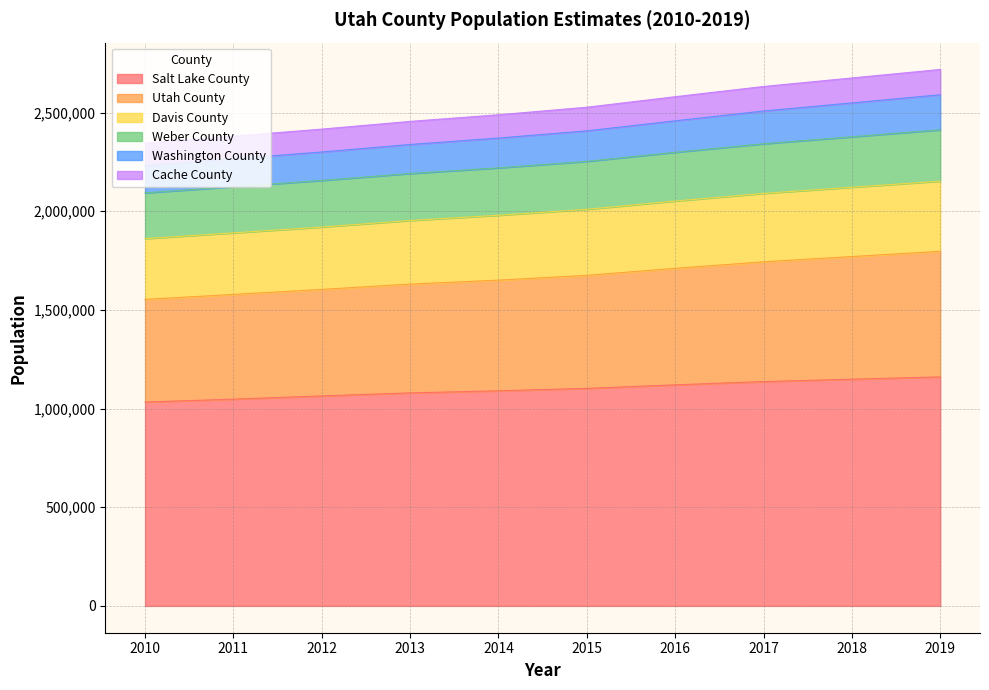

Does the chart have visible grid lines?

Yes